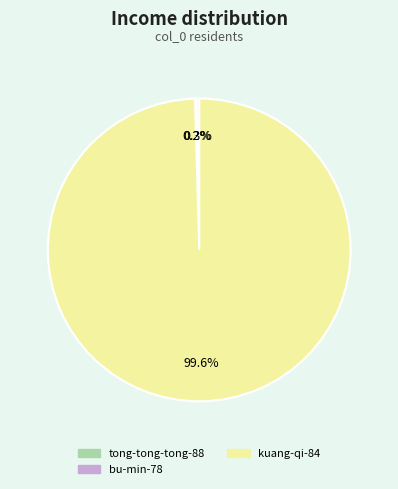

Is there a majority slice in this chart?

Yes